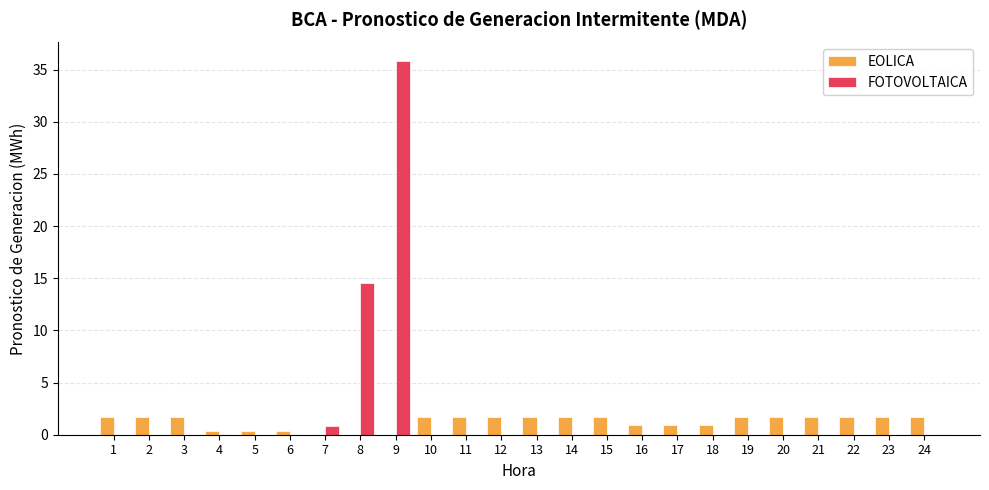

What is the total value across all series at 14?

1.7